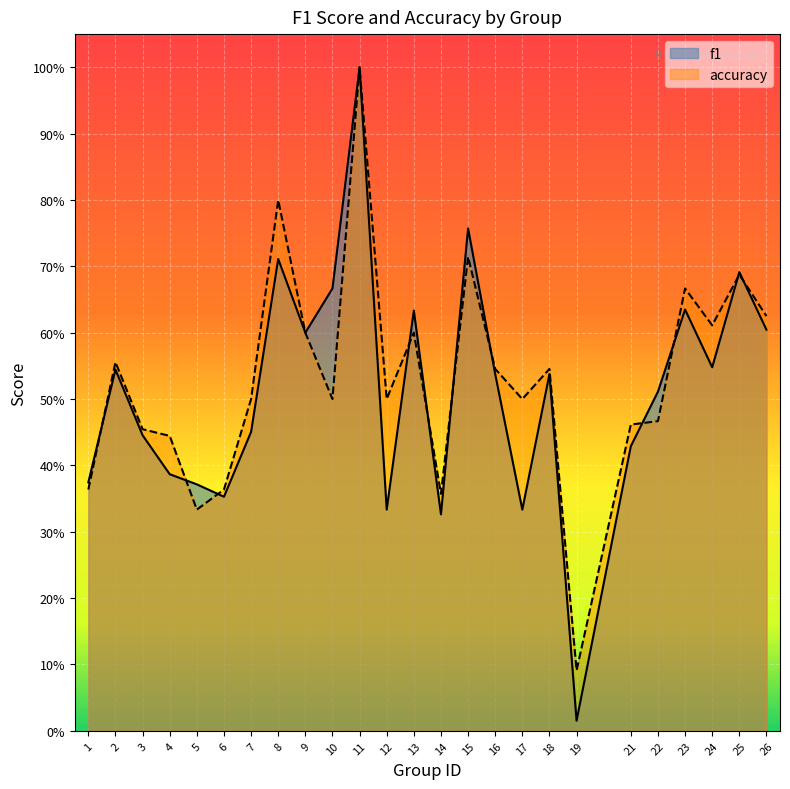

How many lines are shown in the chart?

2